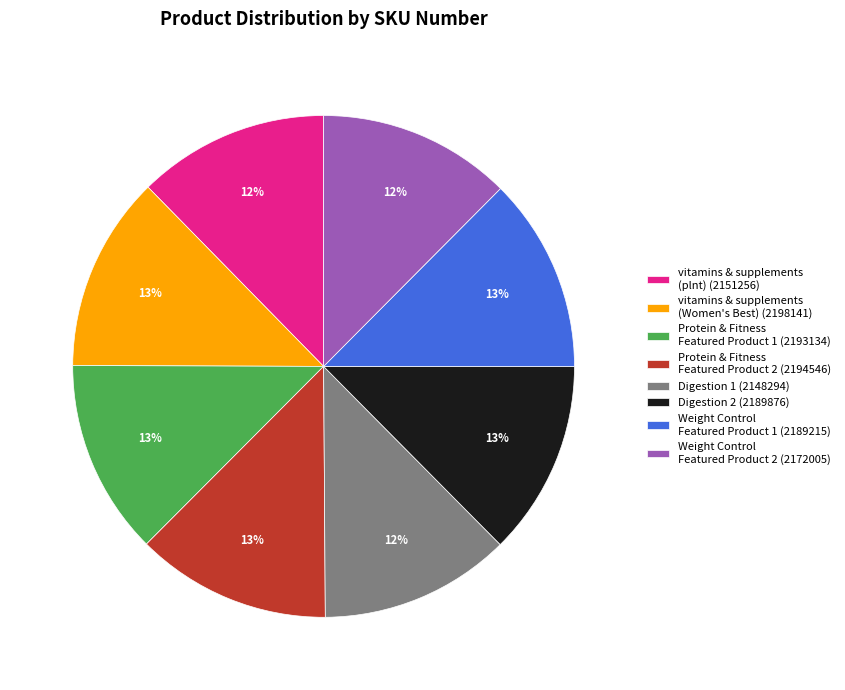

Is it true that Weight Control Featured Product 2 (2172005) is 1% of the pie?

False